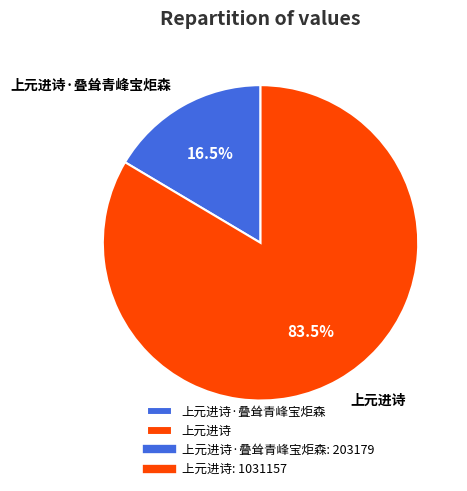

True or false: 上元进诗 accounts for 69% of the total.

False